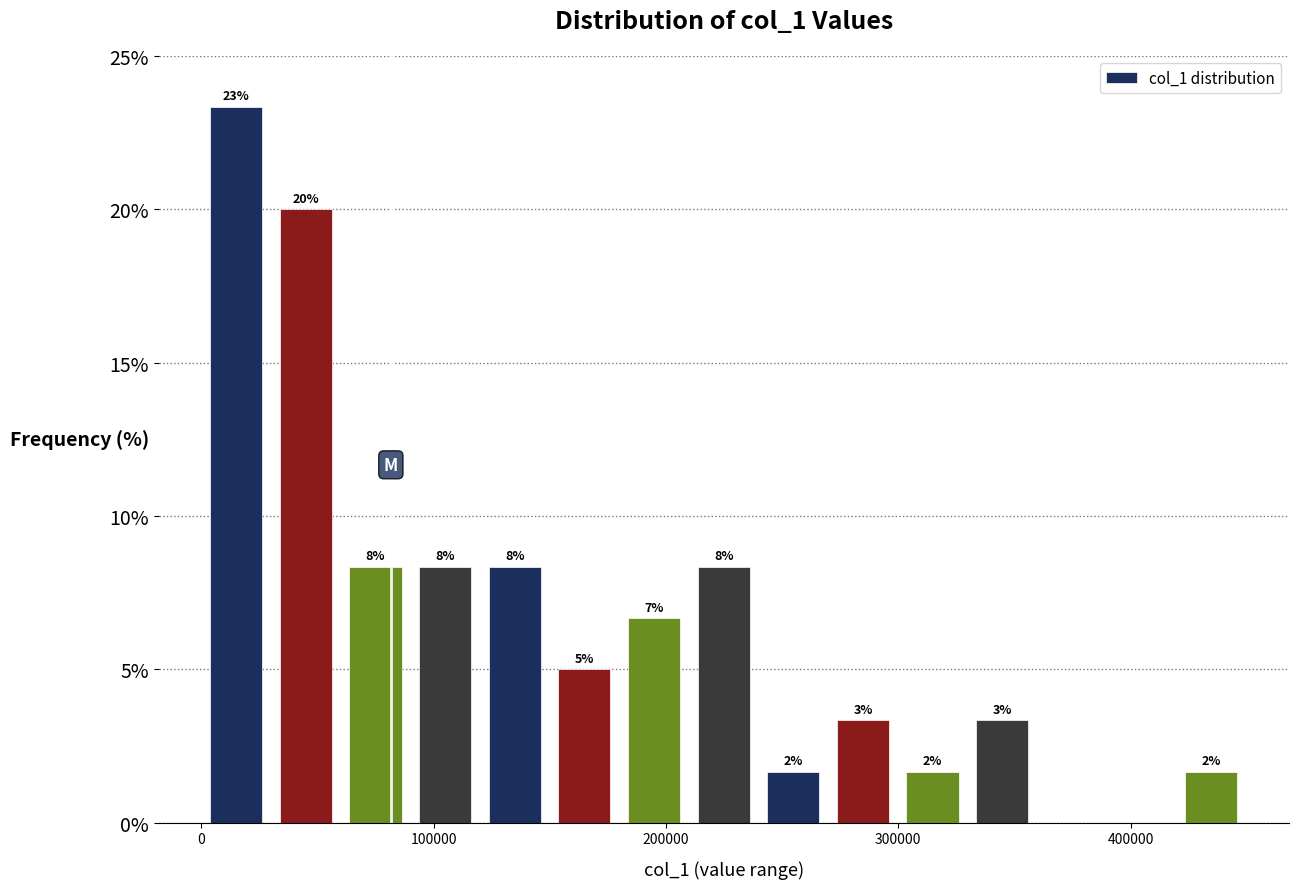

Read against the x-axis, roughly where is the centre of the tallest bar?

10000